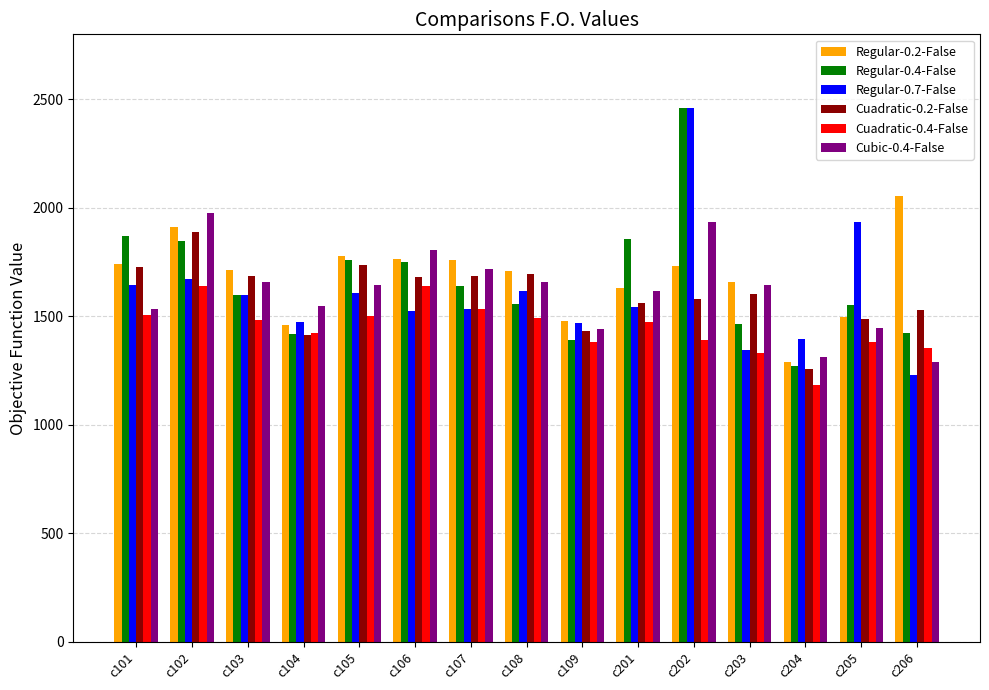

Which label corresponds to the smallest value in the chart?

c204